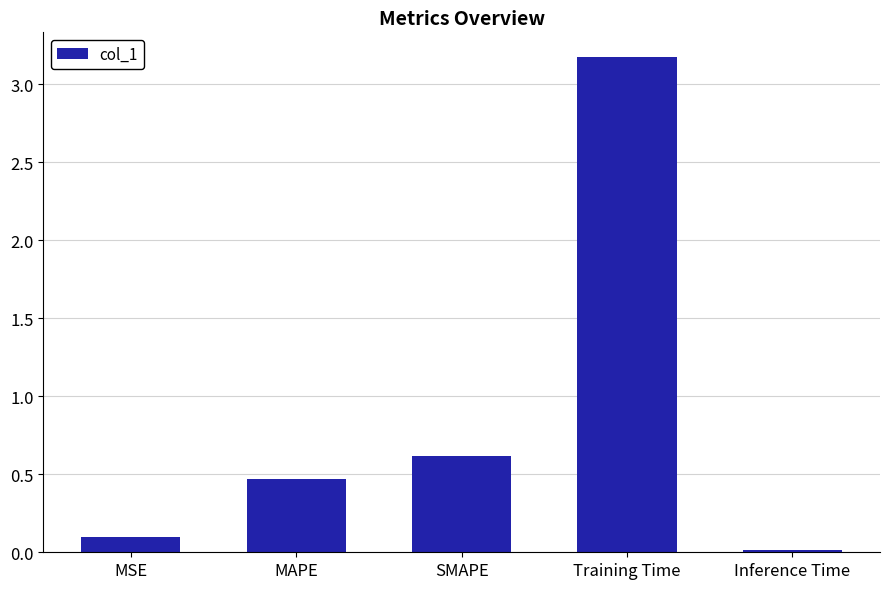

Which label corresponds to the largest value in the chart?

Training Time